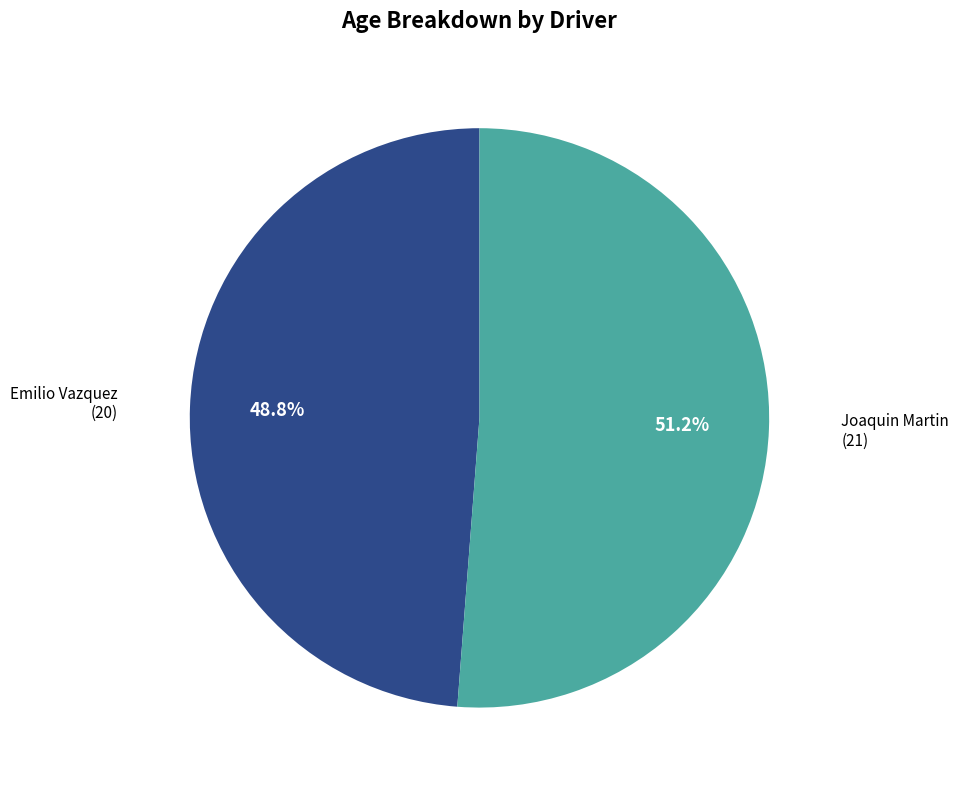

The Joaquin Martin slice represents 51% of the pie. True or false?

True